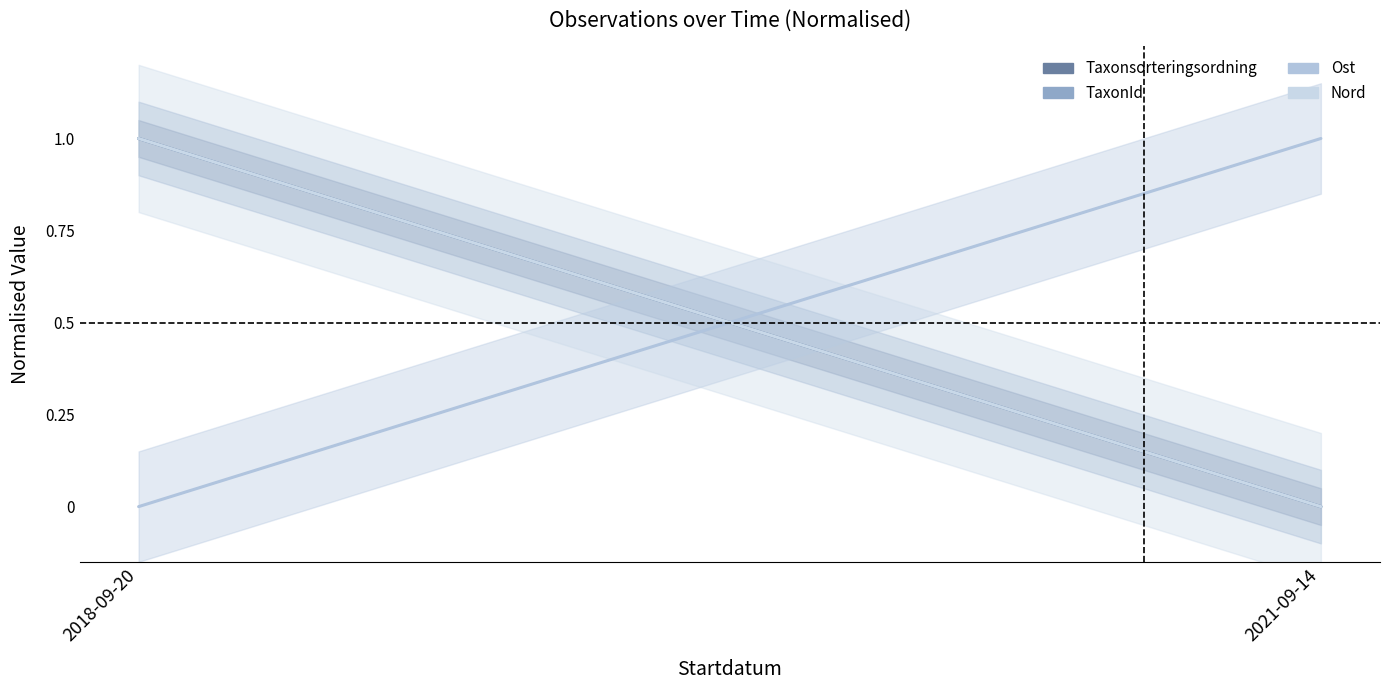

True or false: Taxonsorteringsordning has a value of 1 at 2018-09-20.

False